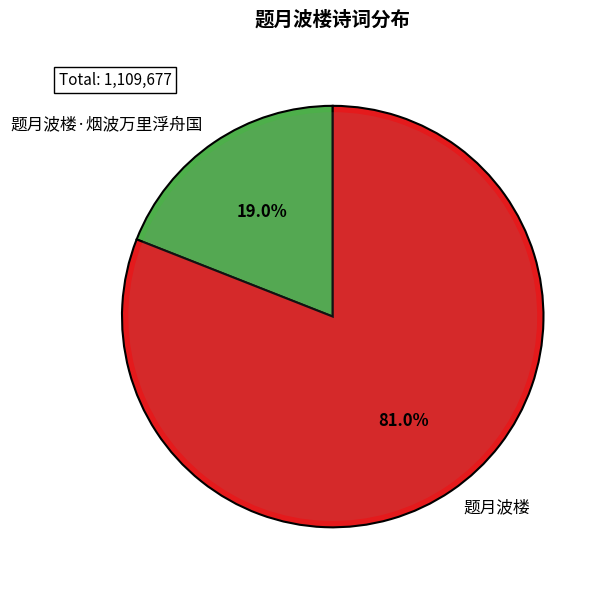

Combined, do 题月波楼 and 题月波楼·烟波万里浮舟国 account for over 50%?

Yes